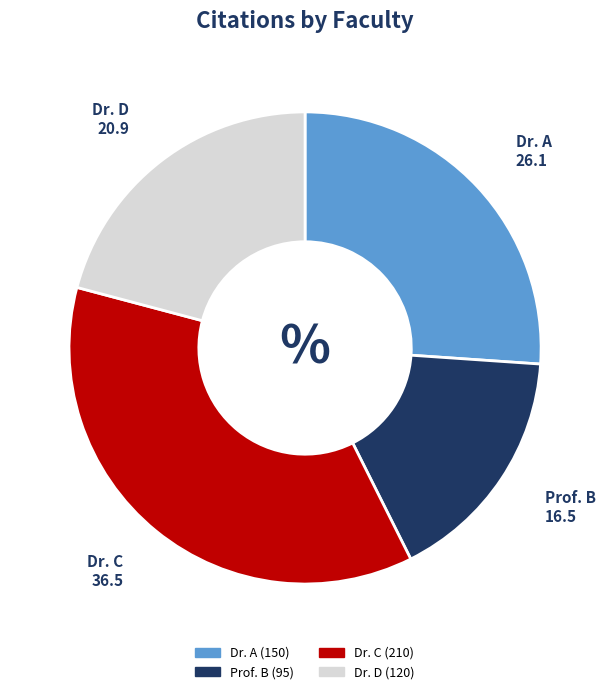

Which category has the smallest portion of the pie?

Prof. B